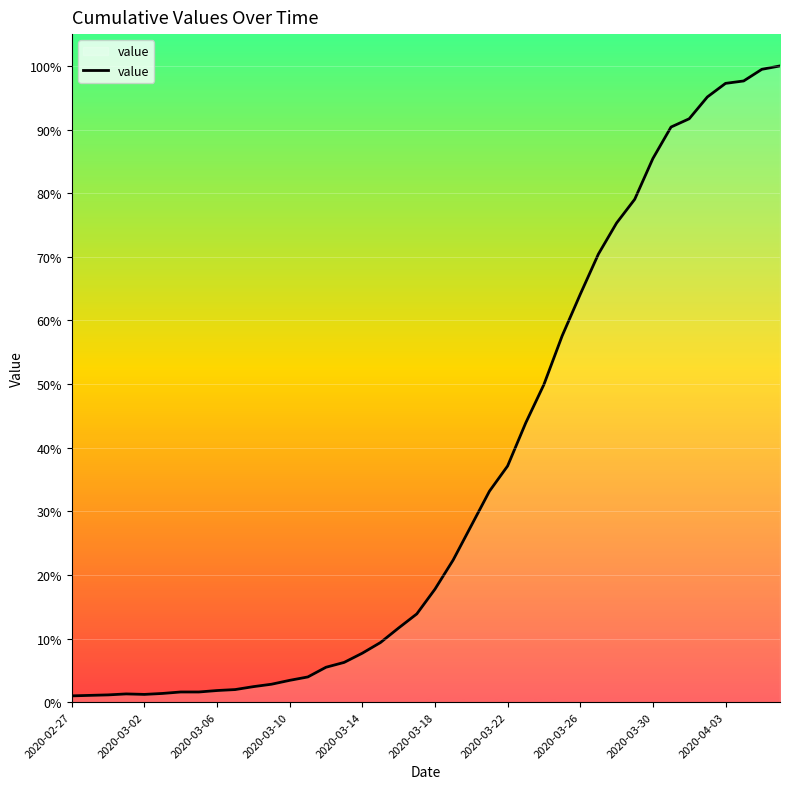

Does the chart have visible grid lines?

Yes